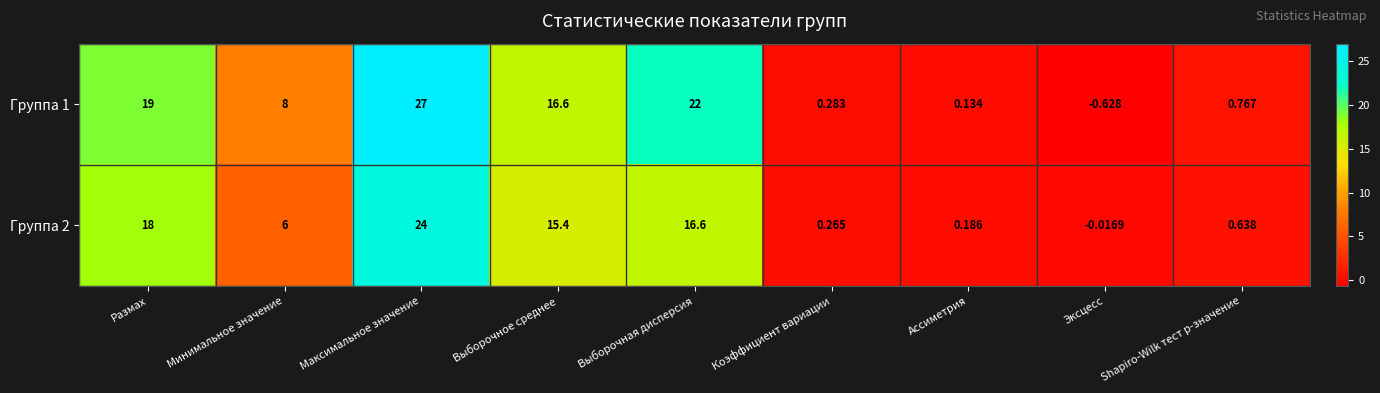

At Коэффициент вариации, list the series in order from largest to smallest.

Группа 1, Группа 2